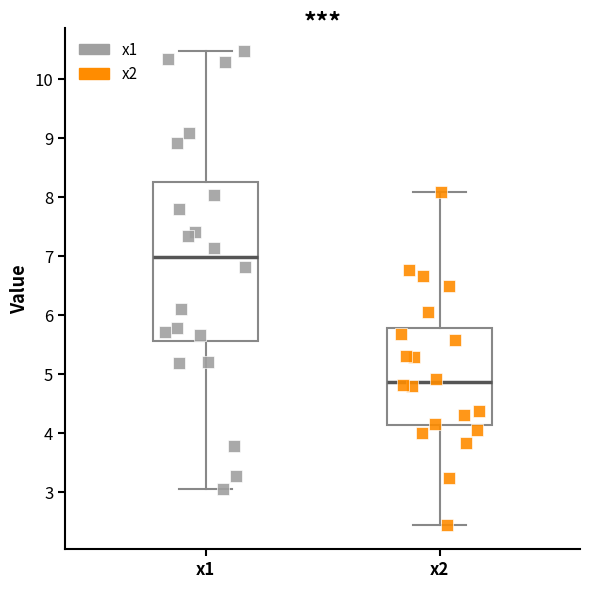

Reading left to right, transcribe this box plot: for each box, give where its median line is, the range the box spans, and where its two whiskers end, as read against the y-axis. The values are not printed on the chart, so give them approximately, as read against the axis.

x1: median 7.0, box 5.6 to 8.3, whiskers 3.0 to 10.5
x2: median 4.9, box 4.1 to 5.8, whiskers 2.4 to 8.1